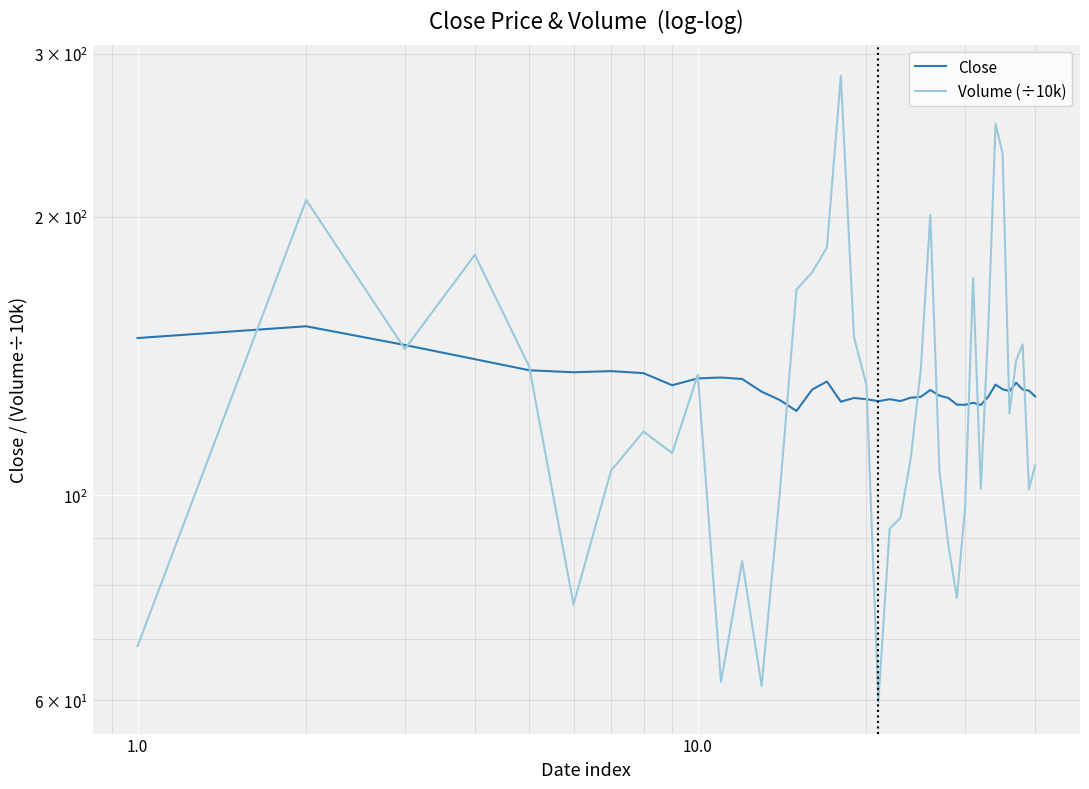

Is this an area chart (filled region under the line)?

No